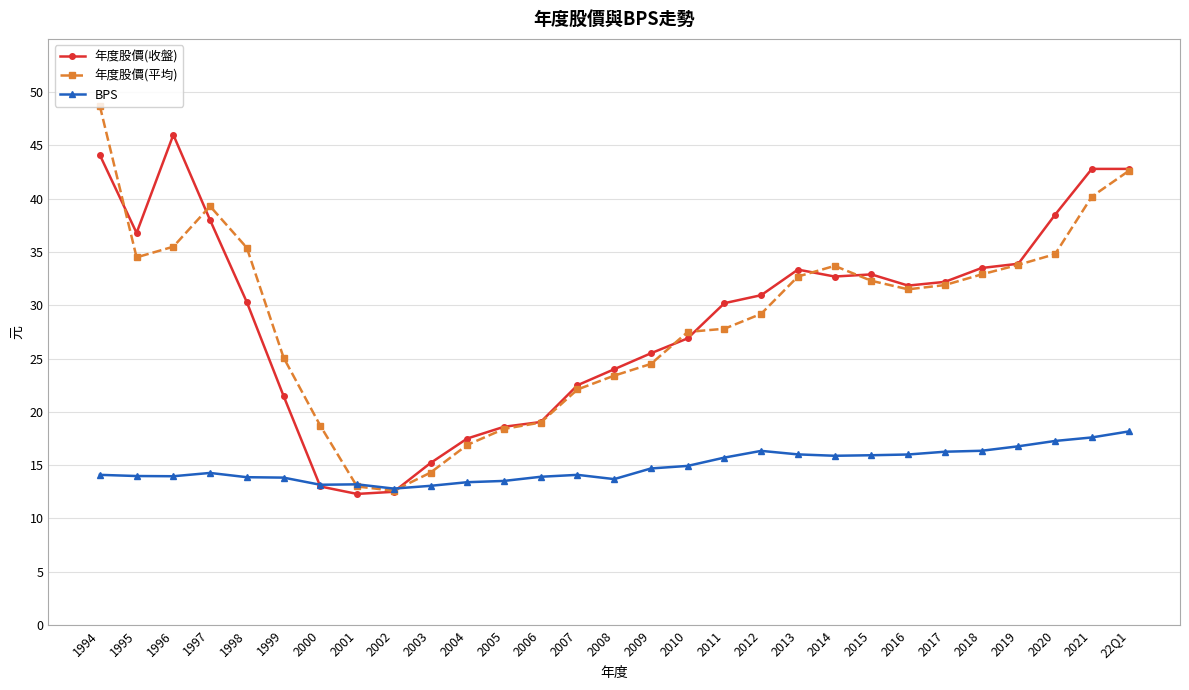

Rank the series by their maximum value, from highest to lowest.

年度股價(平均), 年度股價(收盤), BPS